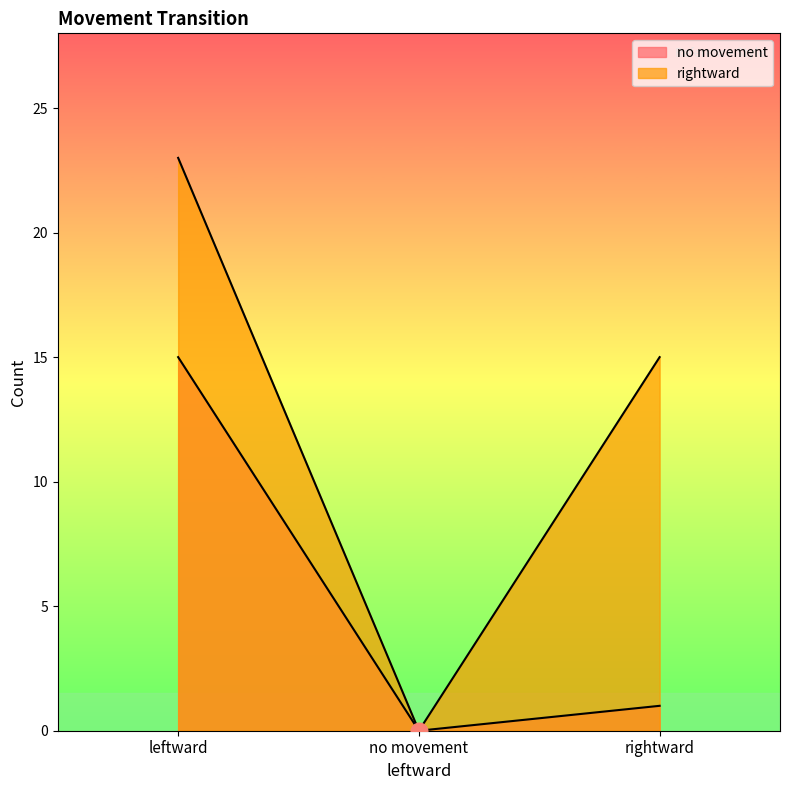

Where is rightward nearest to the value 11?

rightward